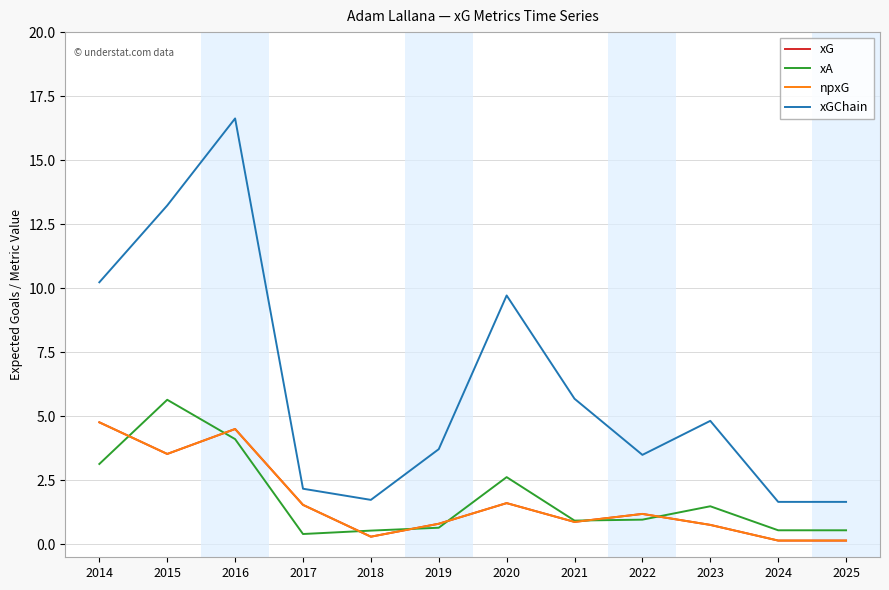

The xGChain series shows 6.2 at 2022. True or false?

False